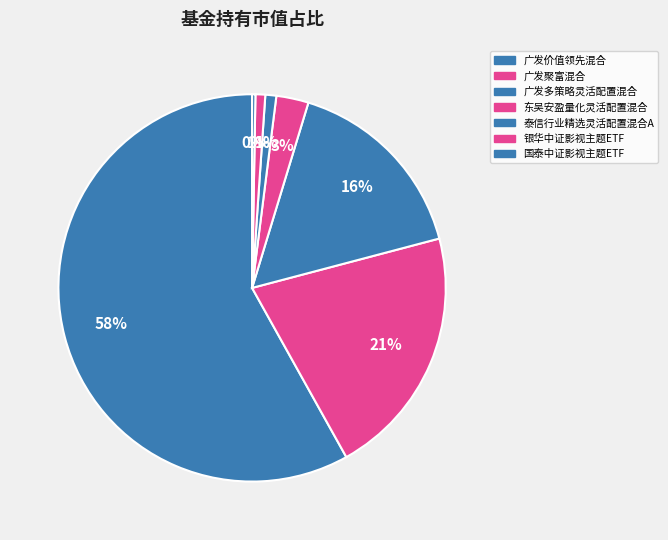

To the nearest percent, what is the combined percentage of 泰信行业精选灵活配置混合A and 国泰中证影视主题ETF?

1%